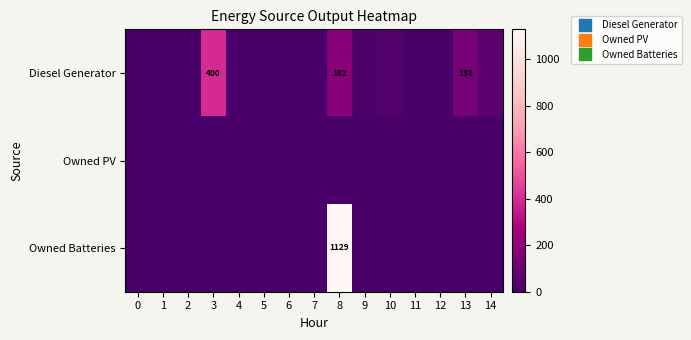

What is the difference between the highest and lowest values at 8?

1129